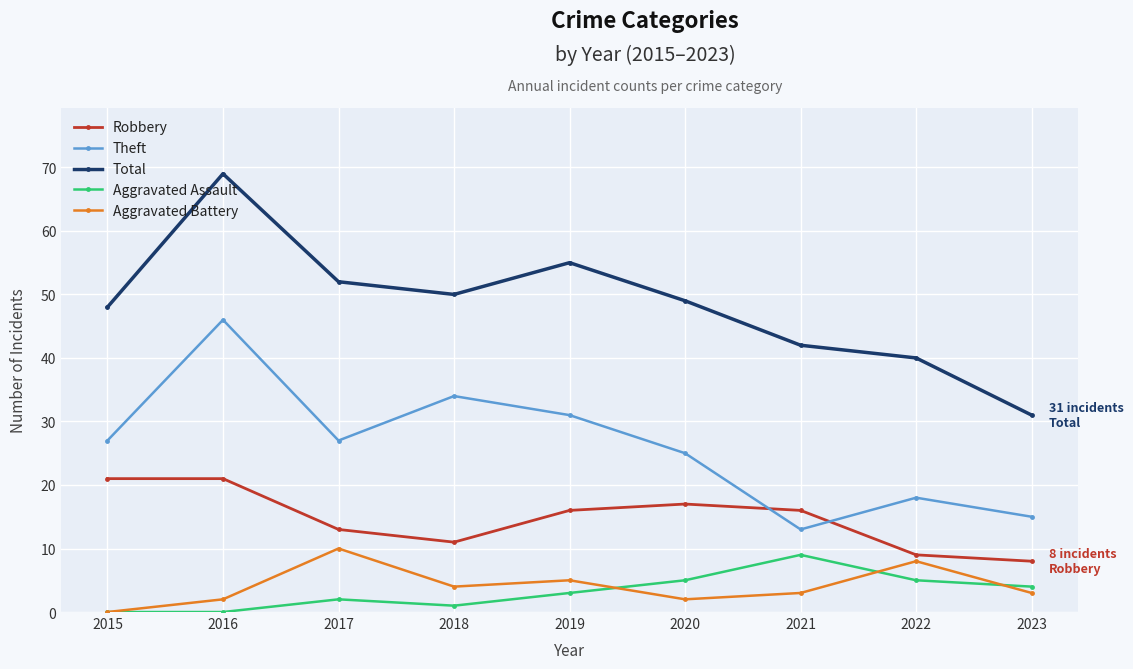

Which series has the largest total across all categories?

Total